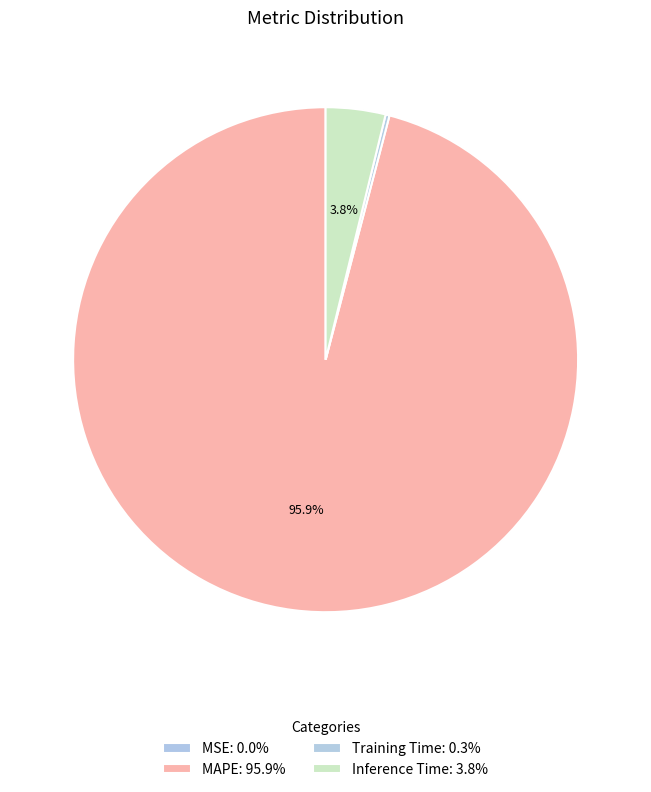

What is the largest slice in the pie chart?

MAPE